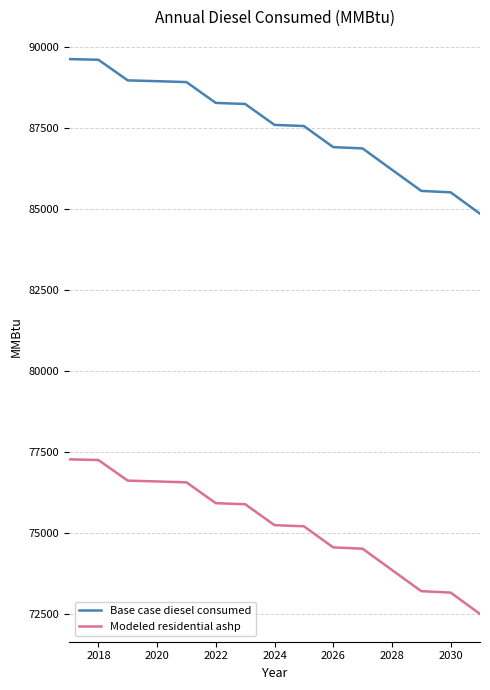

What is the difference between the maximum and second lowest values in the Base case diesel consumed series?

4112.0